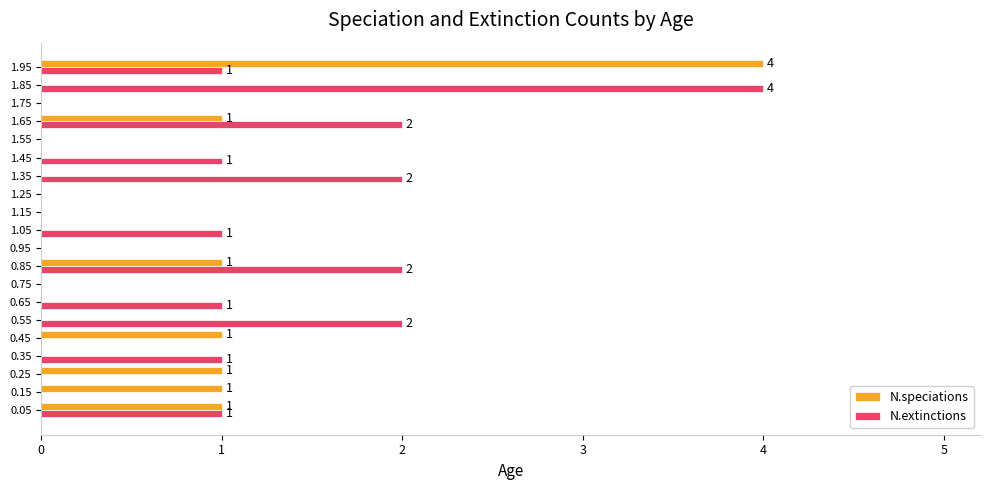

Is it true that N.extinctions equals 2 at 1.35?

True